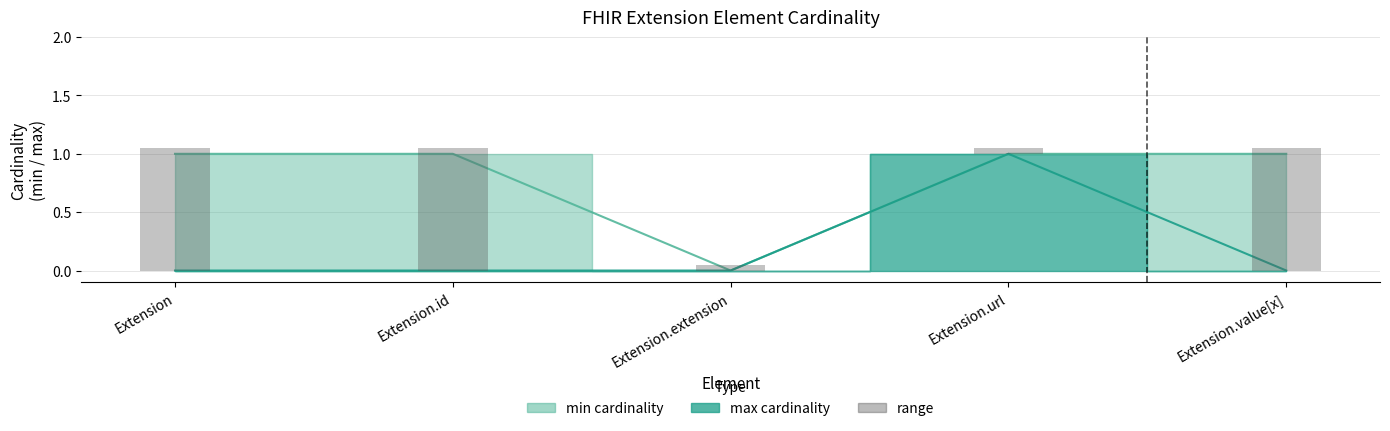

What is the maximum value shown in the chart?

1.1